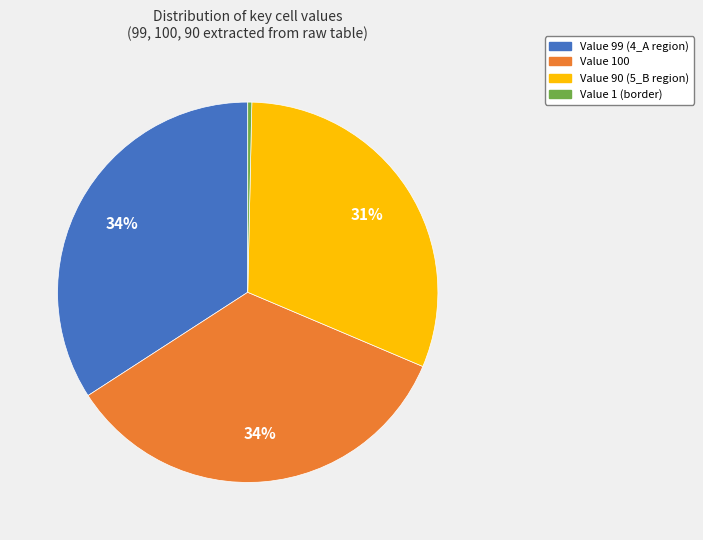

The Value 99 (4_A region) slice represents 23% of the pie. True or false?

False